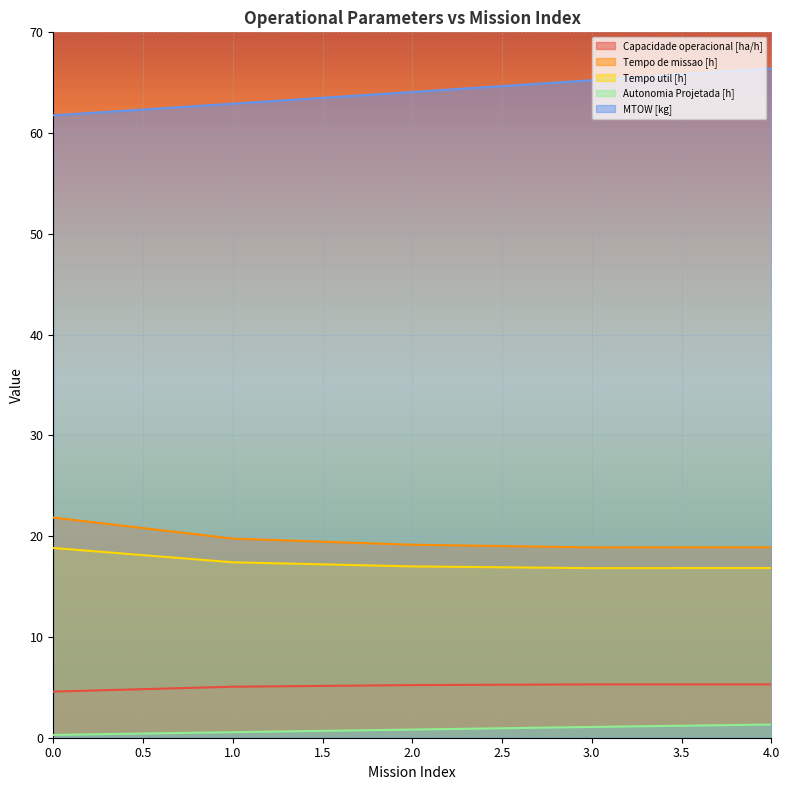

Reading right to left, transcribe all the data shown in this chart.

Capacidade operacional [ha/h]: 4=5.3	3=5.3	2=5.2	1=5.1	0=4.6
Tempo de missao [h]: 4=18.9	3=18.9	2=19.1	1=19.8	0=21.9
Tempo util [h]: 4=16.8	3=16.8	2=17.0	1=17.4	0=18.8
Autonomia Projetada [h]: 4=1.3	3=1.1	2=0.8	1=0.6	0=0.3
MTOW [kg]: 4=66.4	3=65.2	2=64.1	1=62.9	0=61.8